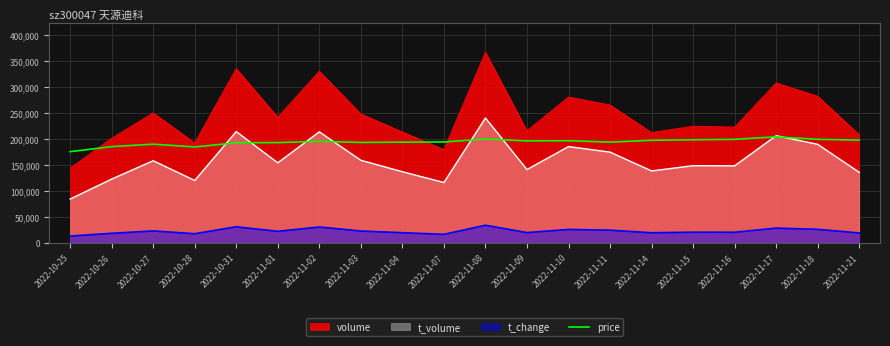

How many data points does each series have?

20